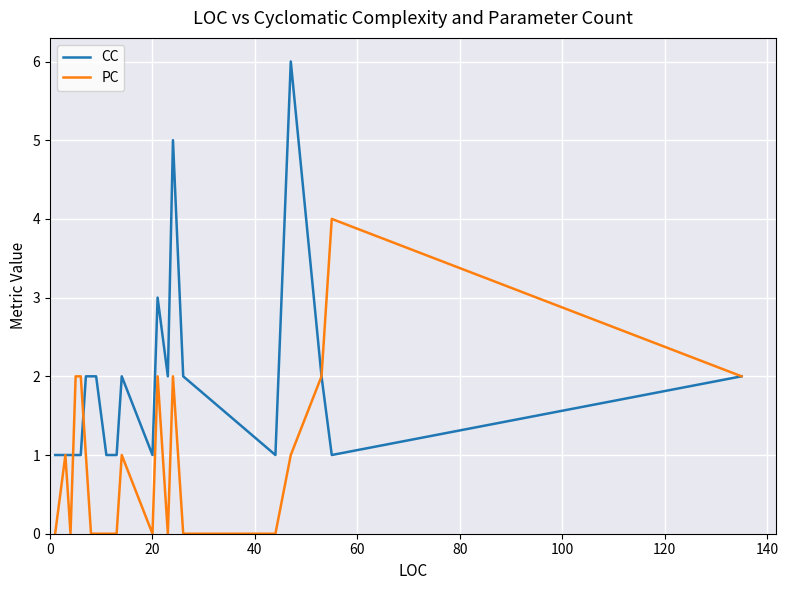

Which series has the largest total across all categories?

CC